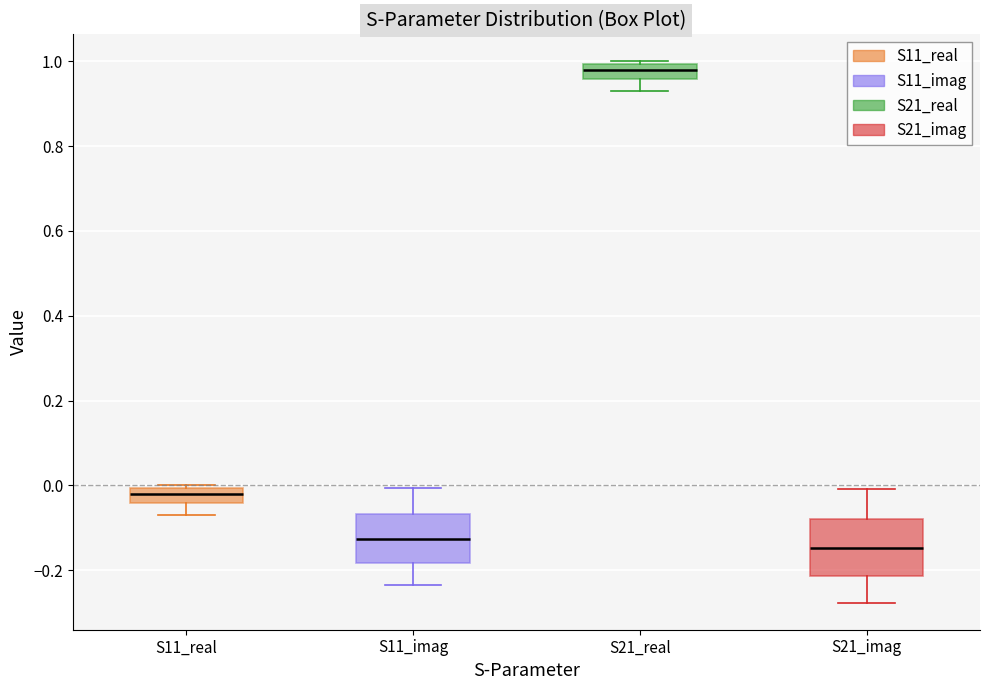

Where is the upper edge of the box for S21_real on the y-axis? The values are not printed on the chart, so give them approximately, as read against the axis.

1.00